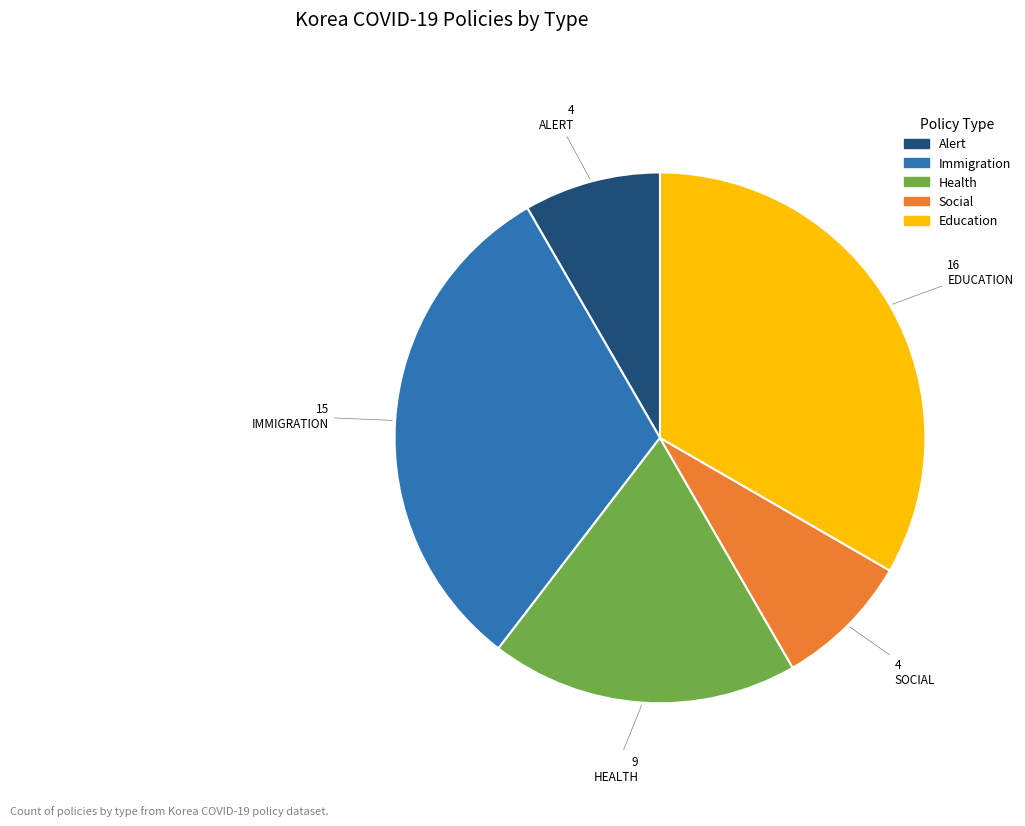

Count the number of slices in the pie.

5